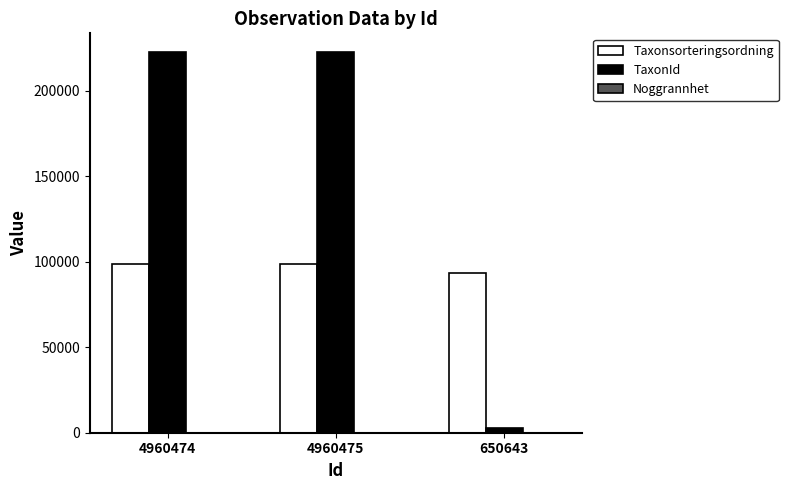

Between 4960475 and 650643, which series saw the biggest shift?

TaxonId